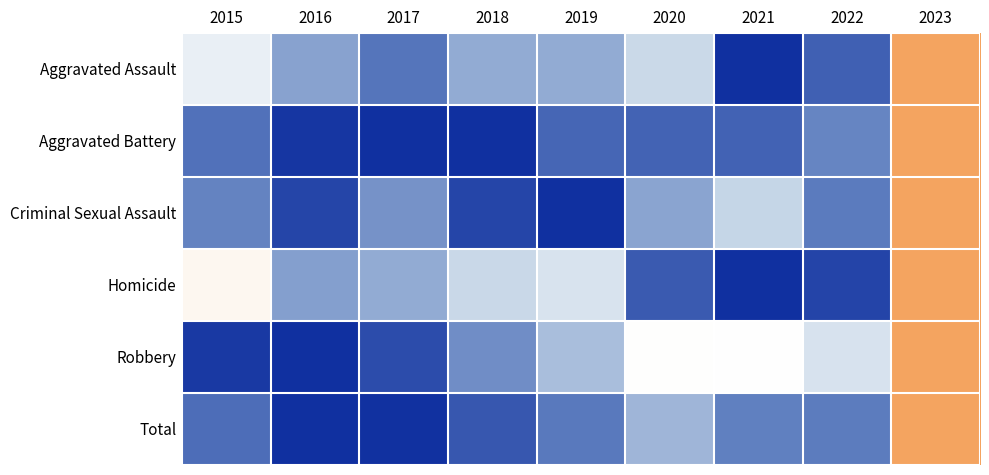

At which category is the sum across all series the highest?

2016